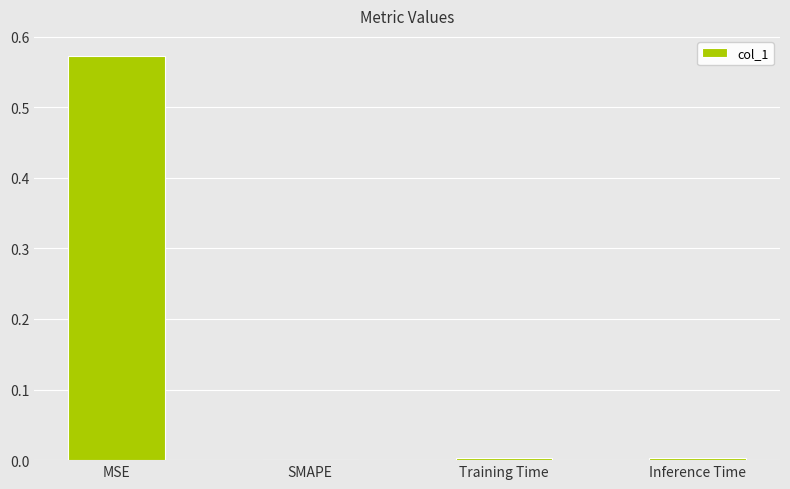

Are the bars grouped side by side (vs. stacked)?

No